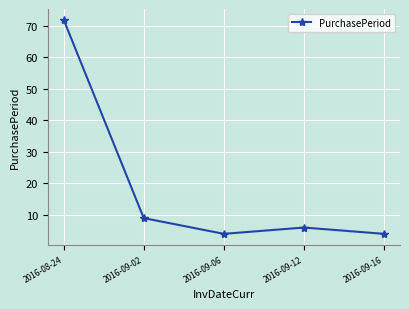

The value at 2016-08-24 is 72. True or false?

True